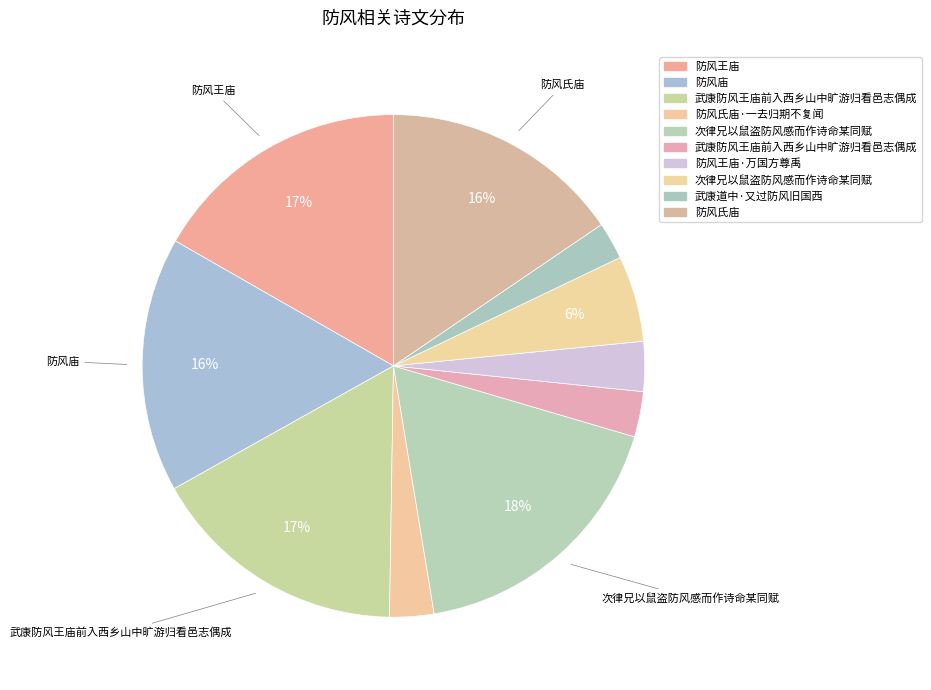

Is there any slice that represents more than half of the pie?

No